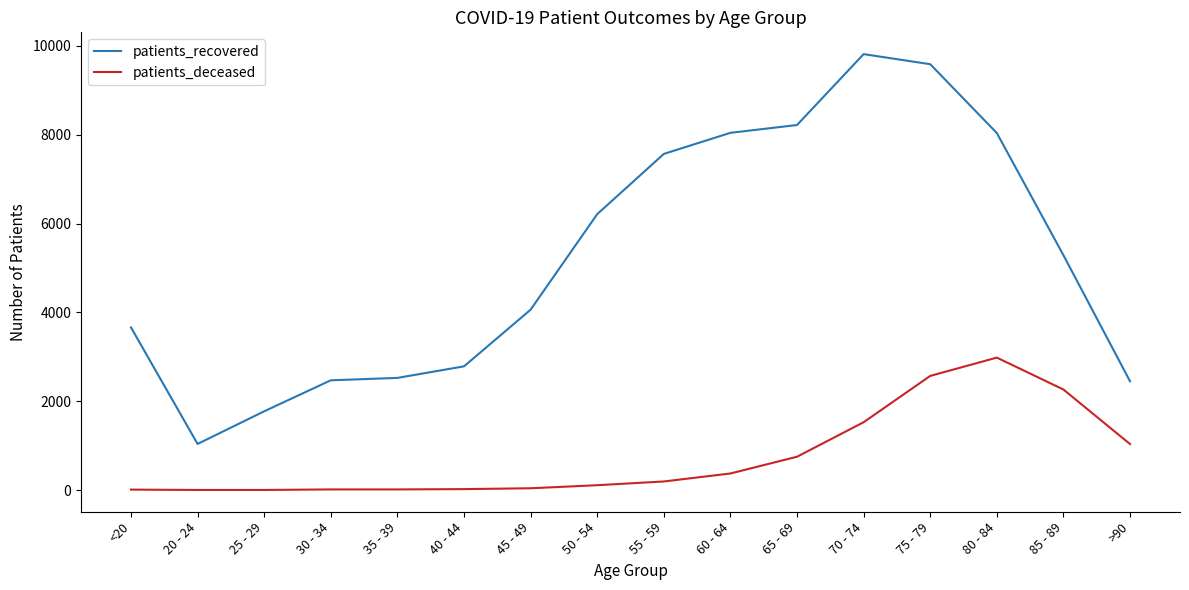

At how many categories does at least one series exceed 3943?

9